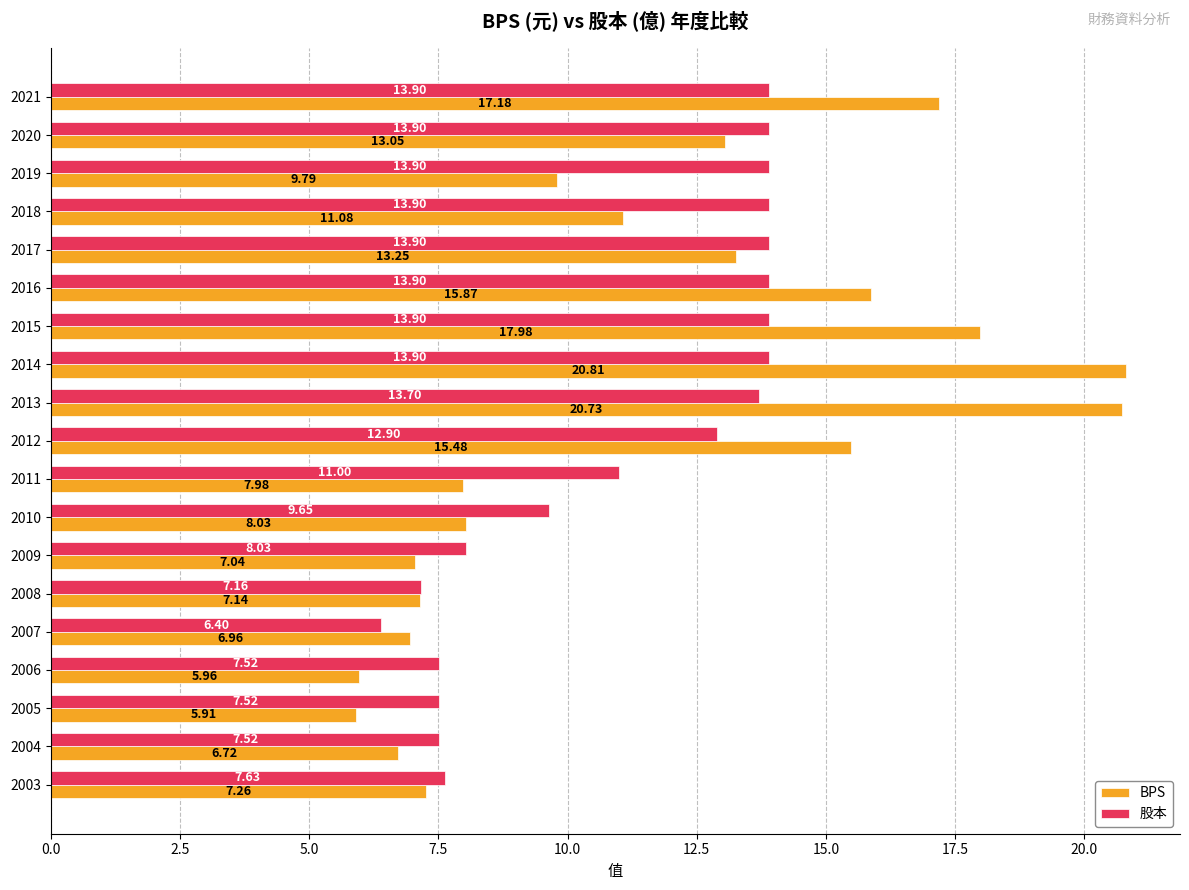

What is the greatest value displayed?

20.8